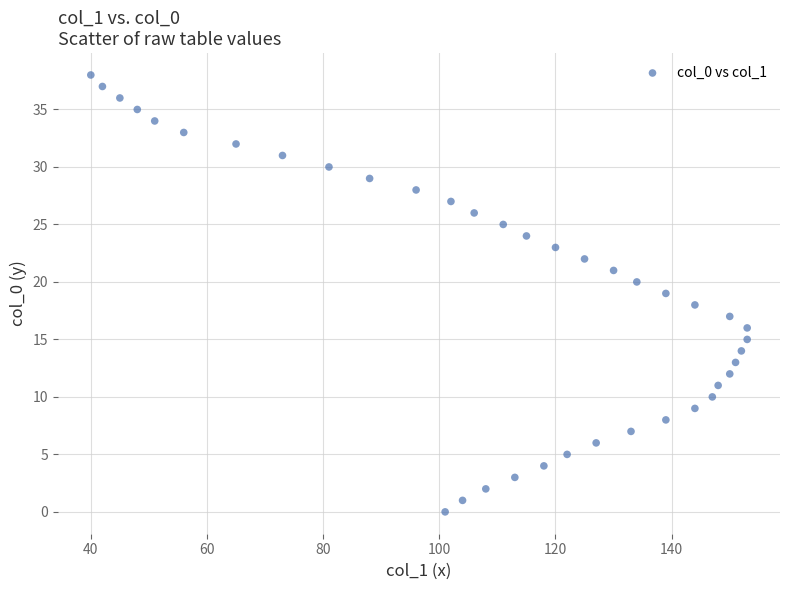

What is the range of X values (max minus min)?

113